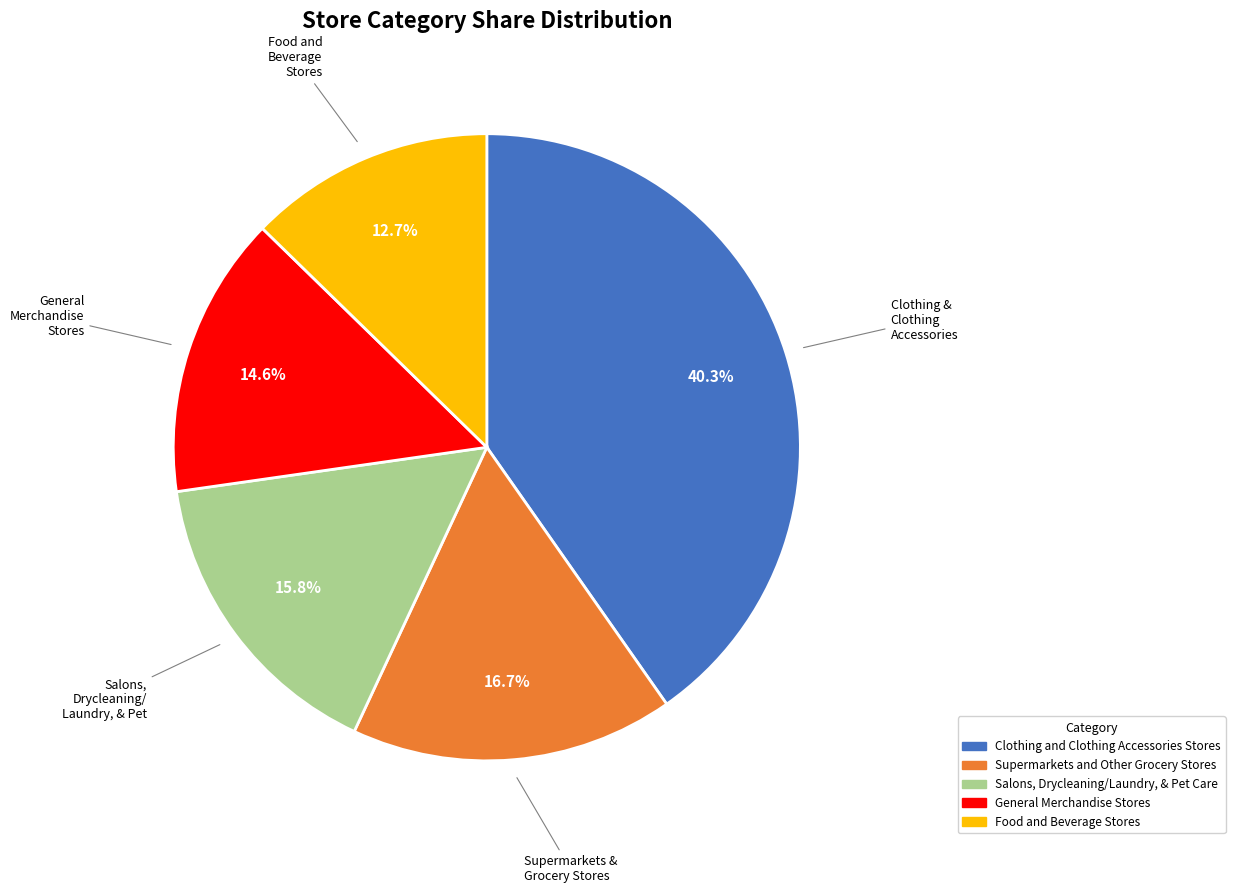

How many slices are in this pie chart?

5